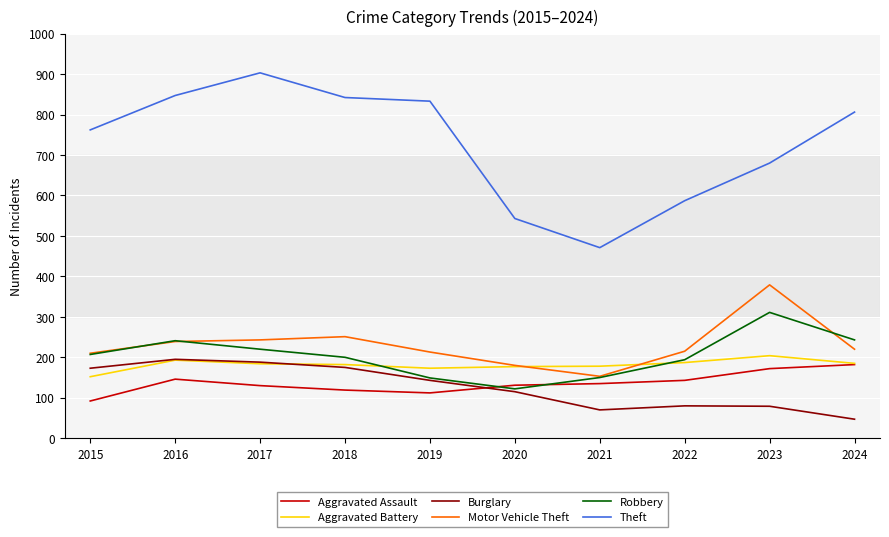

Rank the series by their maximum value, from lowest to highest.

Aggravated Assault, Burglary, Aggravated Battery, Robbery, Motor Vehicle Theft, Theft